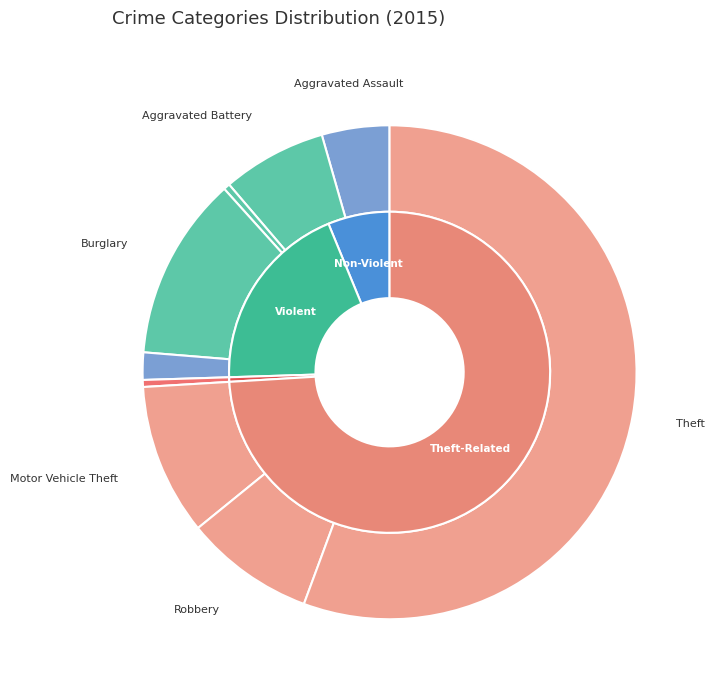

To the nearest percent, what is the difference between the Burglary and Motor Vehicle Theft slice percentages?

2%